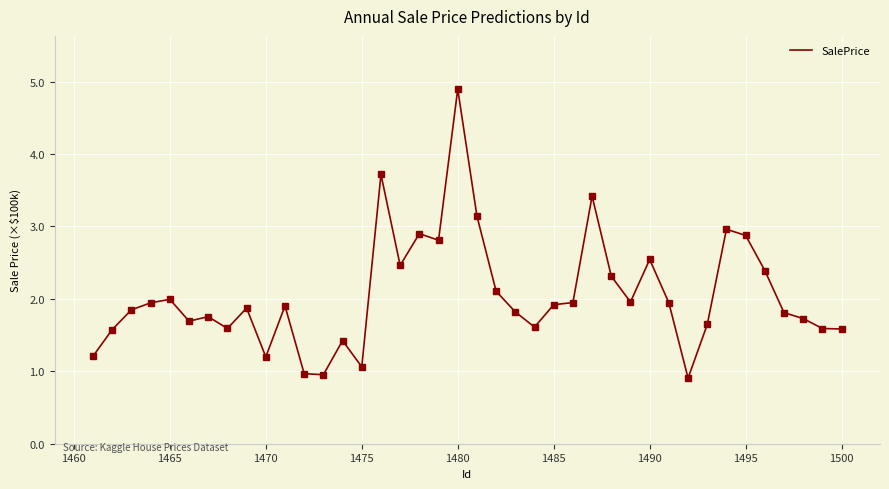

Does the chart have visible grid lines?

Yes